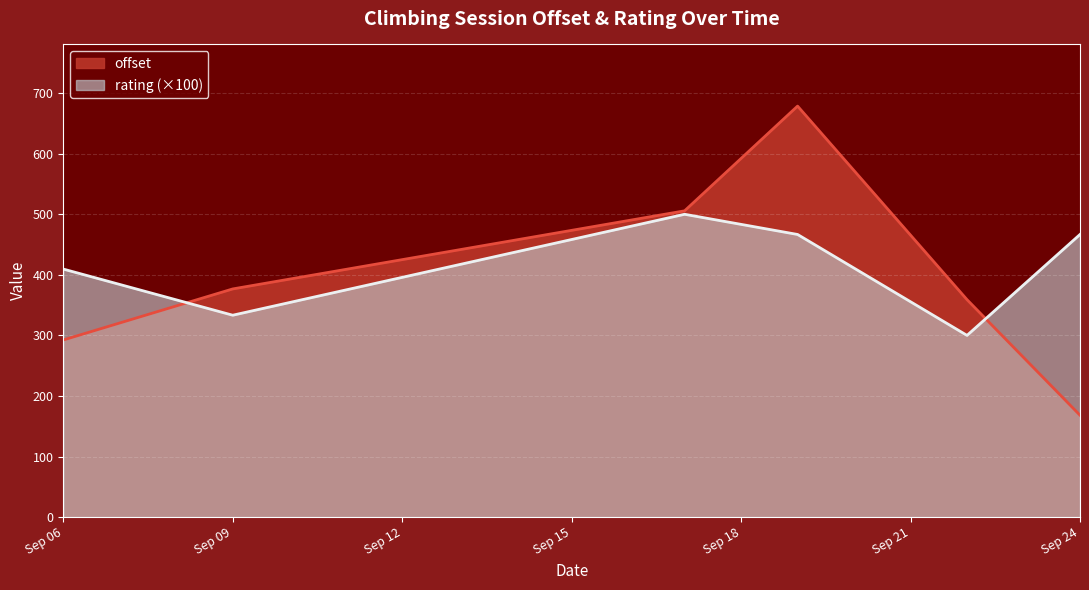

Between 13 and 18, which is larger?

18